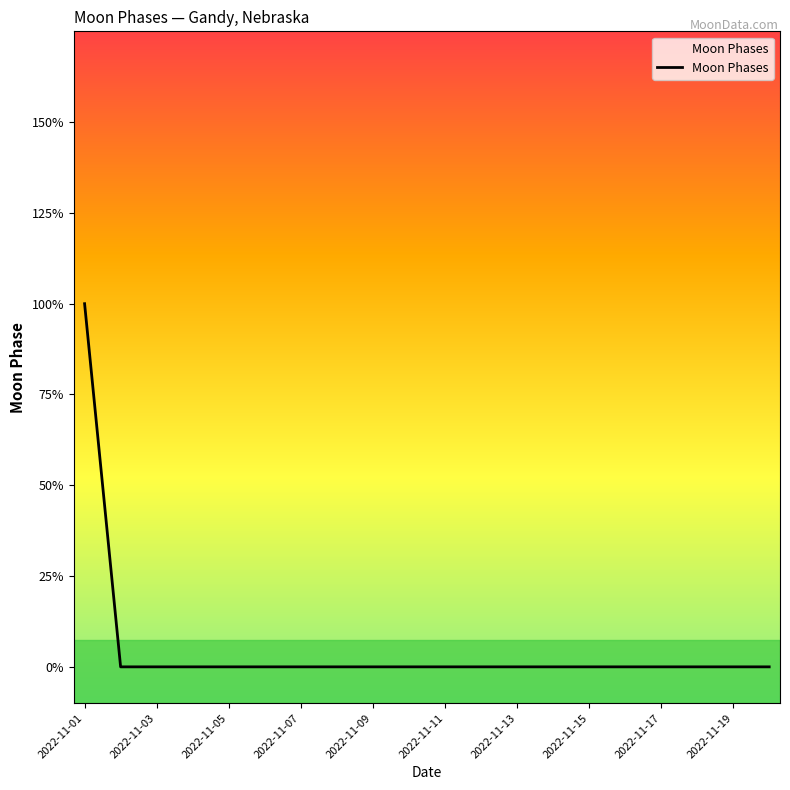

True or false: there are more than 2 points higher than both neighbors.

False